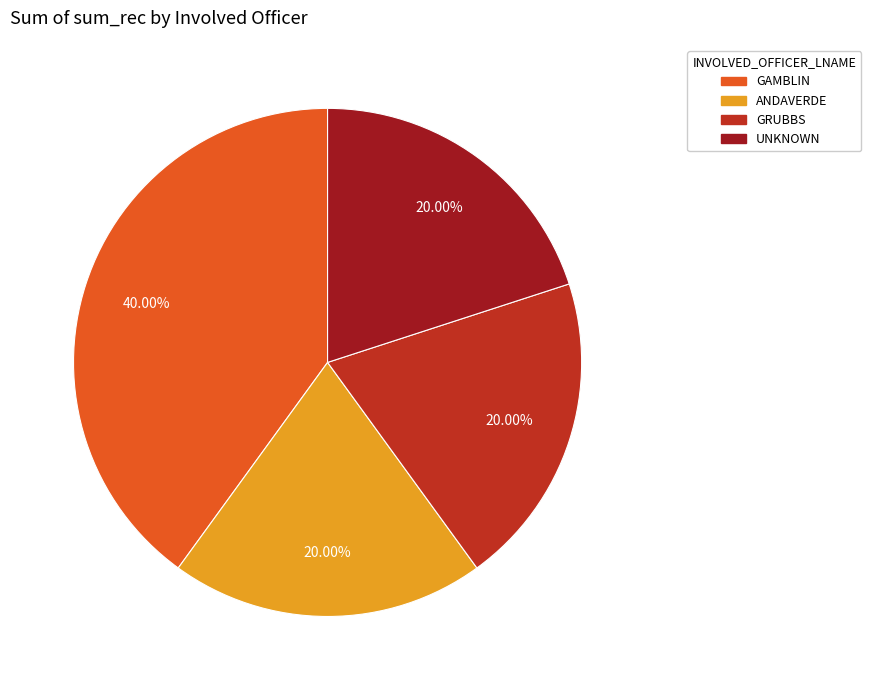

Is there any slice that represents more than half of the pie?

No